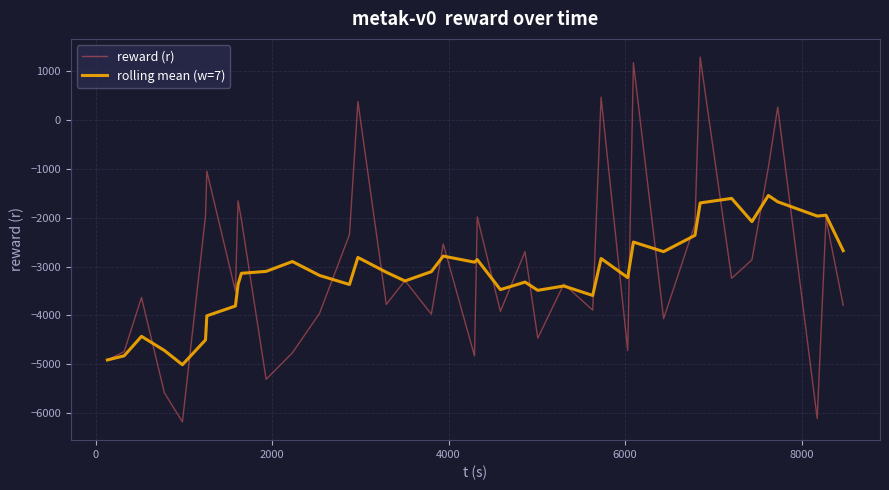

How many values in the rolling mean (w=7) series exceed -3116?

19